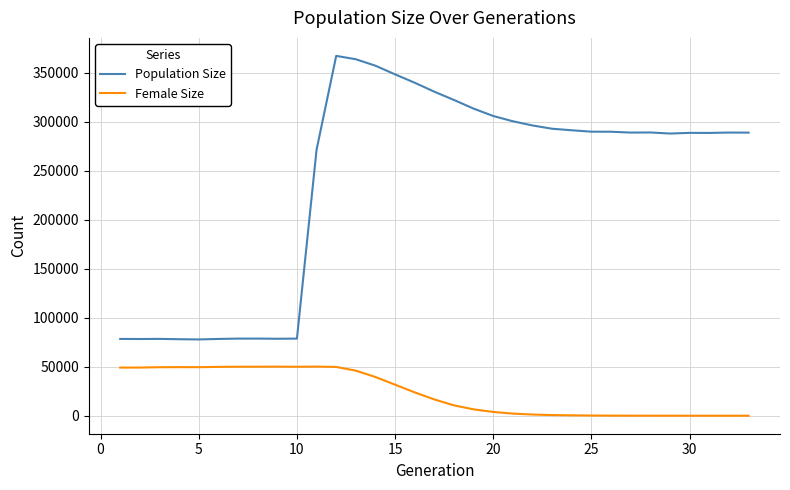

True or false: Population Size and Female Size cross at least once.

False